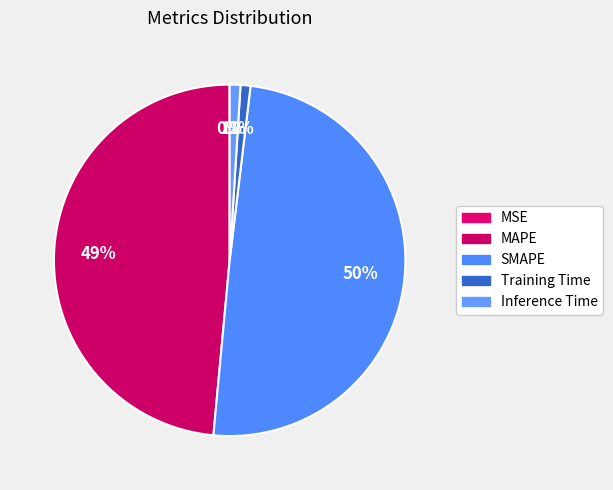

Rank the categories by value from highest to lowest.

SMAPE, MAPE, Inference Time, Training Time, MSE